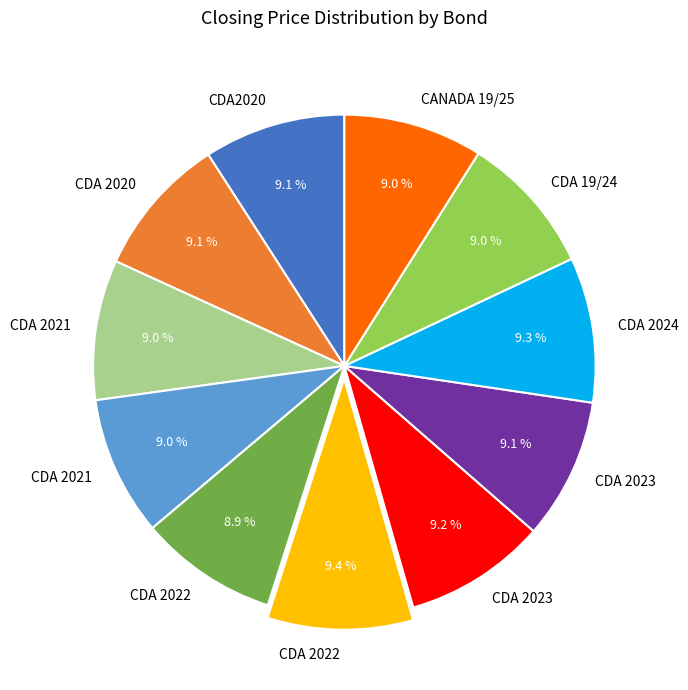

Count the number of slices in the pie.

11